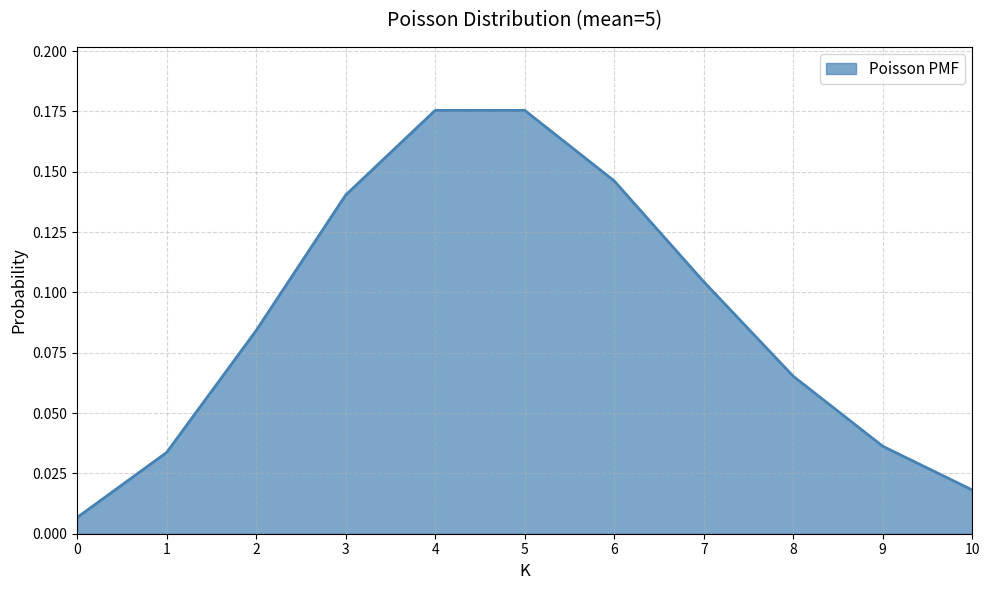

Which has a higher value, 6 or 10?

6